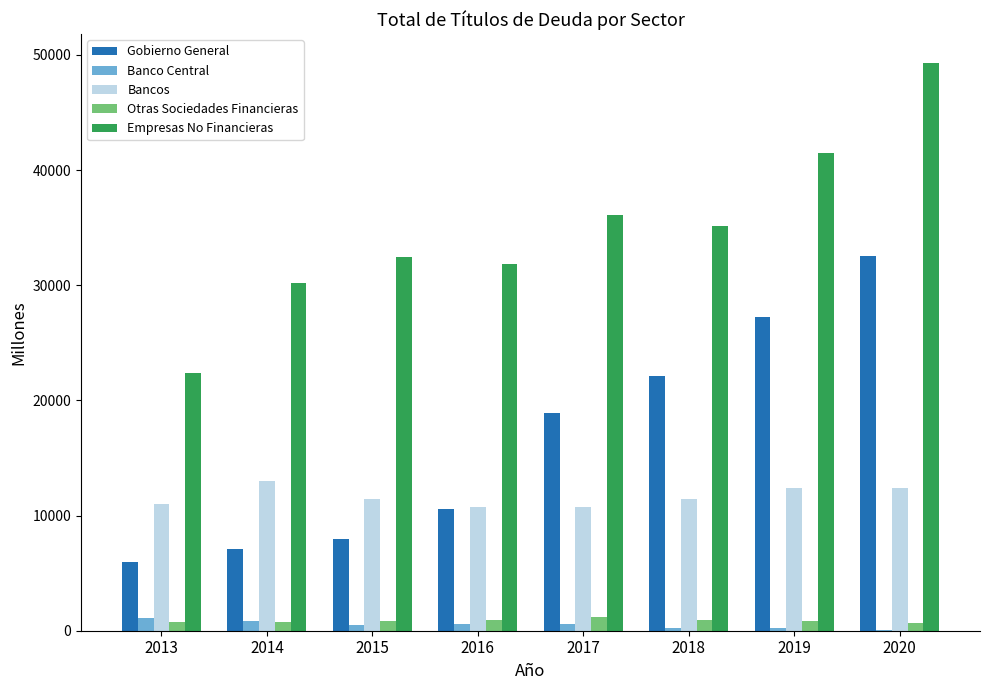

What is the sum of all Gobierno General values?

132421